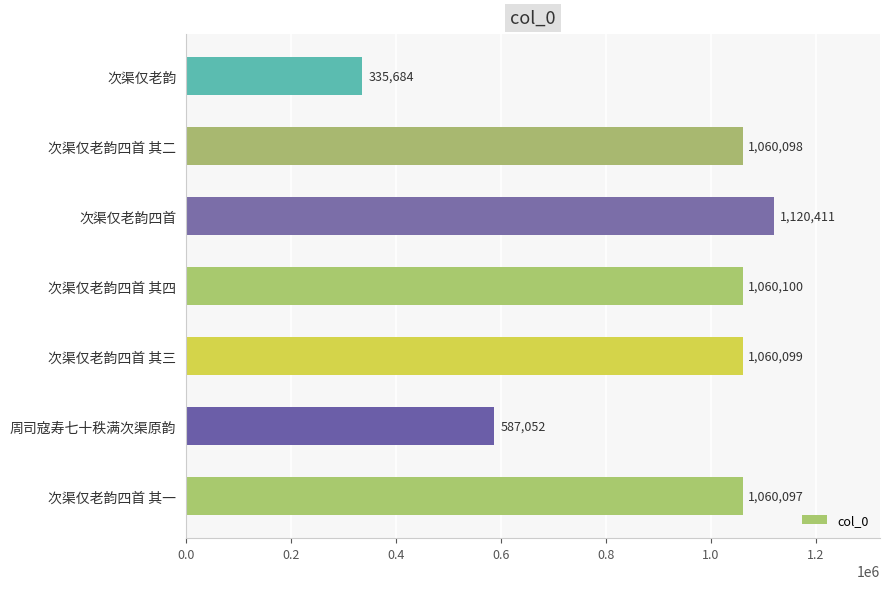

At which label is the value closest to 728047?

周司寇寿七十秩满次渠原韵